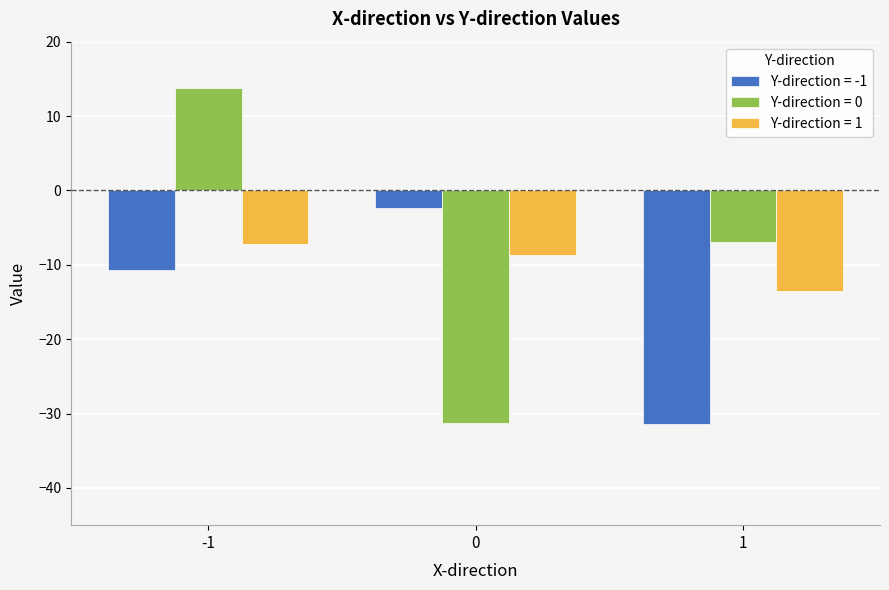

What is the greatest value displayed?

13.8